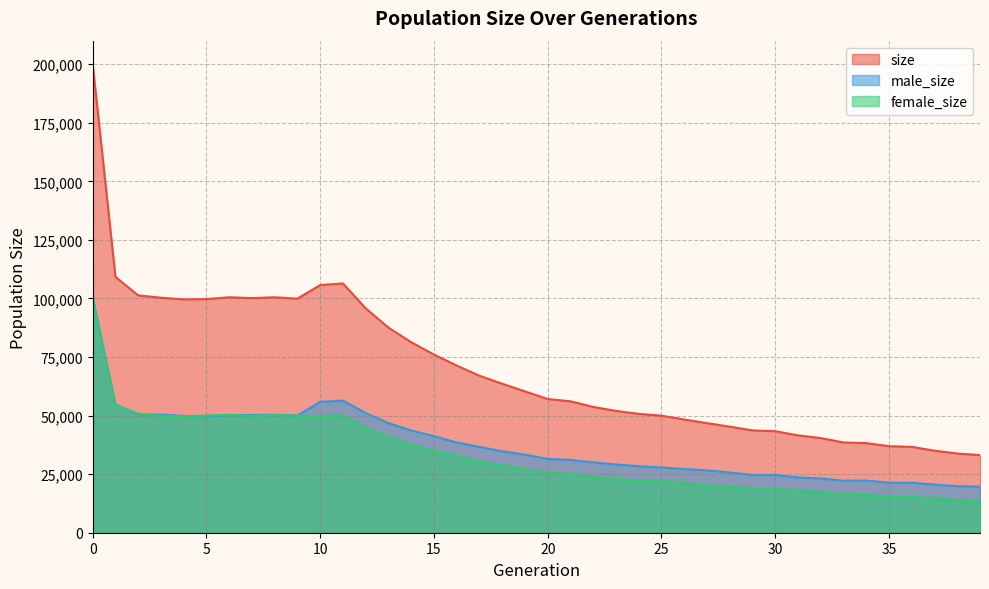

What is the value of the size point at the 29th from the left?

45295